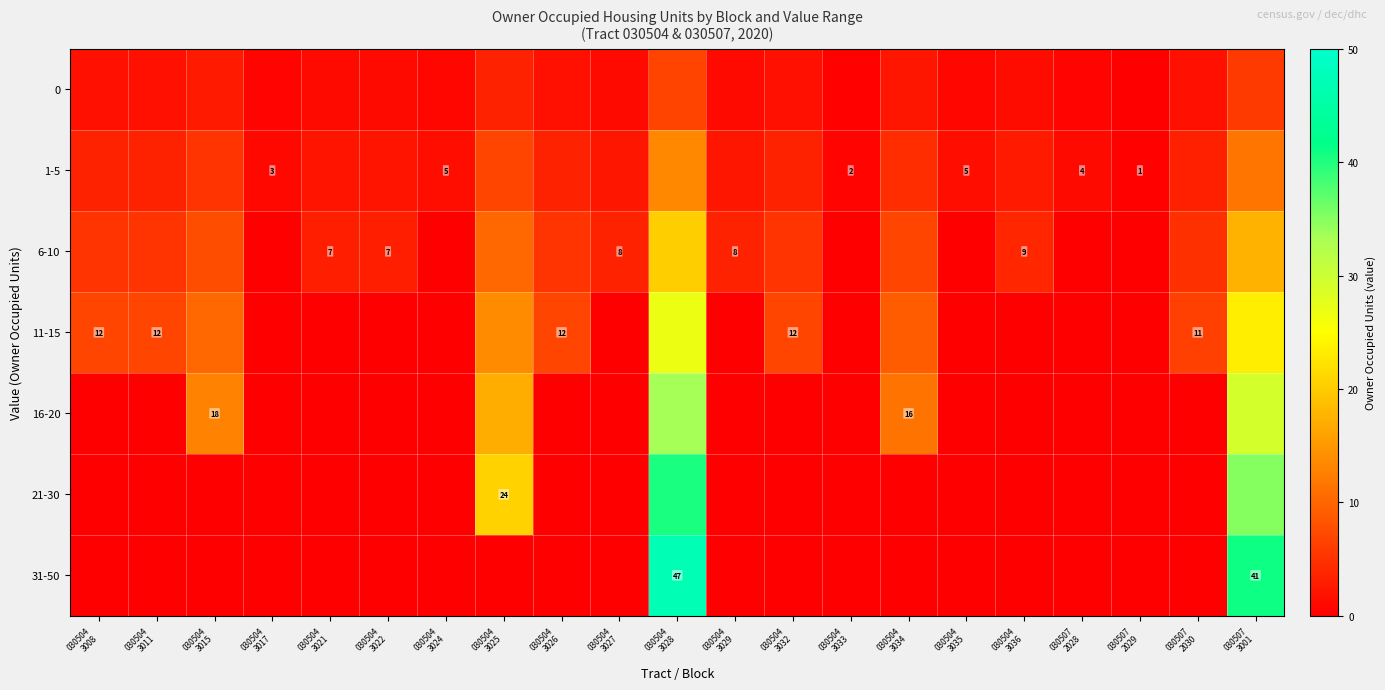

At how many categories does at least one series exceed 44?

1